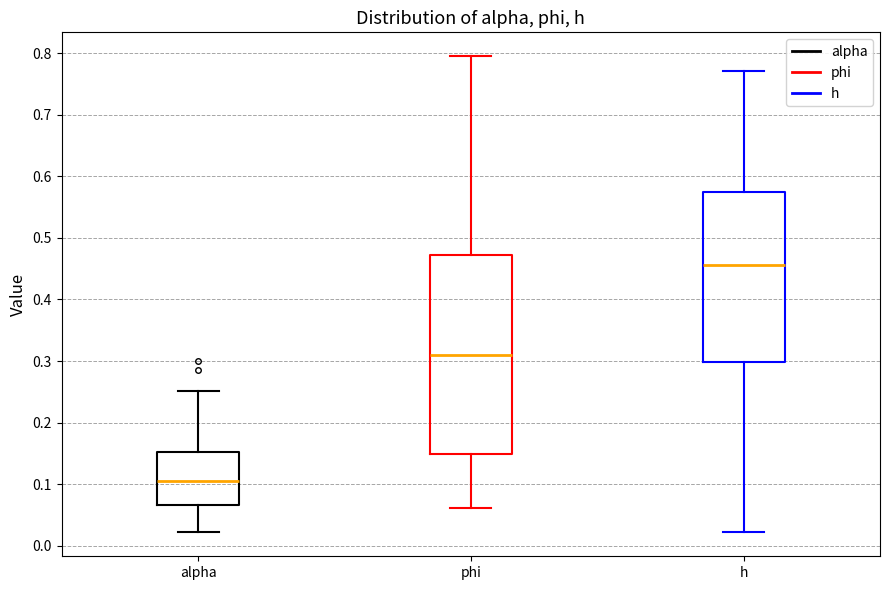

Reading left to right, transcribe this box plot: for each box, give where its median line is, the range the box spans, and where its two whiskers end, as read against the y-axis. The values are not printed on the chart, so give them approximately, as read against the axis.

alpha: median 0.10, box 0.07 to 0.15, whiskers 0.02 to 0.25
phi: median 0.31, box 0.15 to 0.47, whiskers 0.06 to 0.80
h: median 0.46, box 0.30 to 0.57, whiskers 0.02 to 0.77